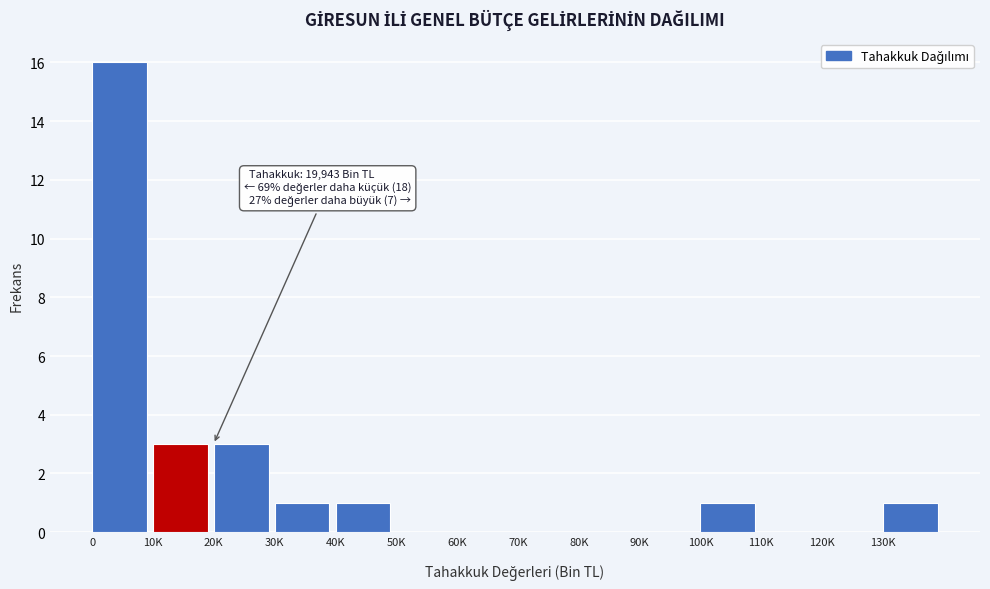

What is the sum of all values?

26